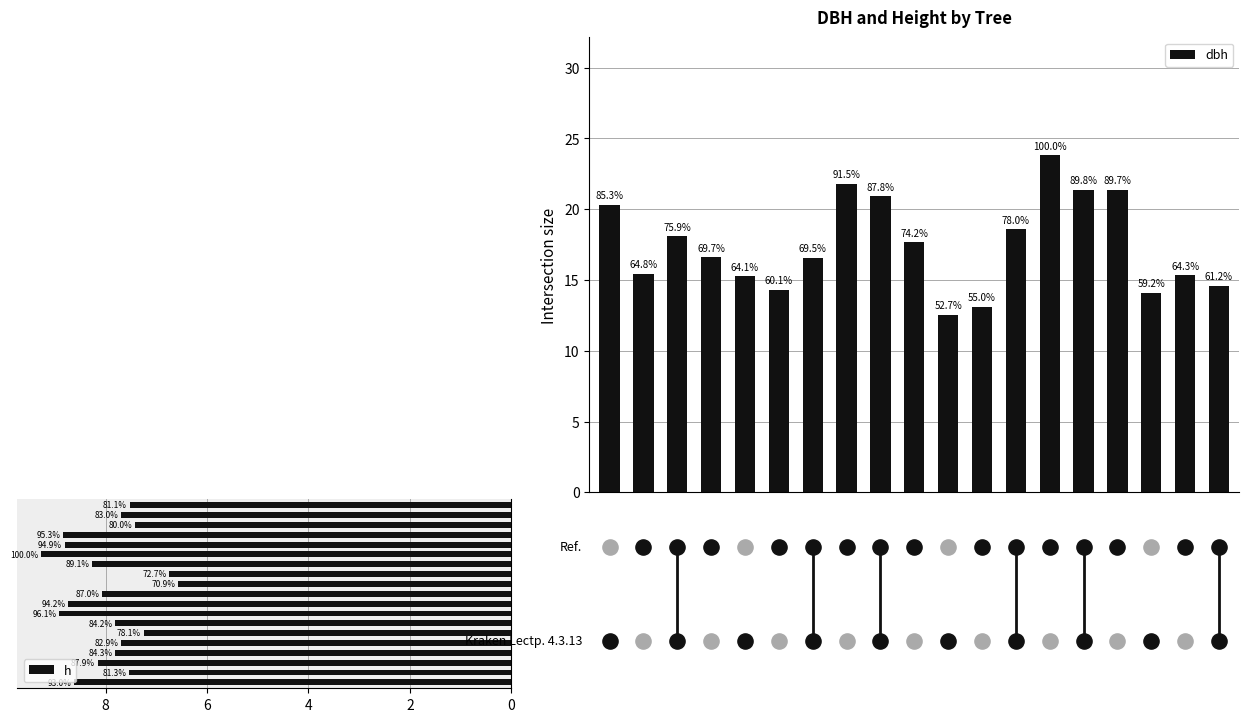

Which series has the largest total across all categories?

dbh